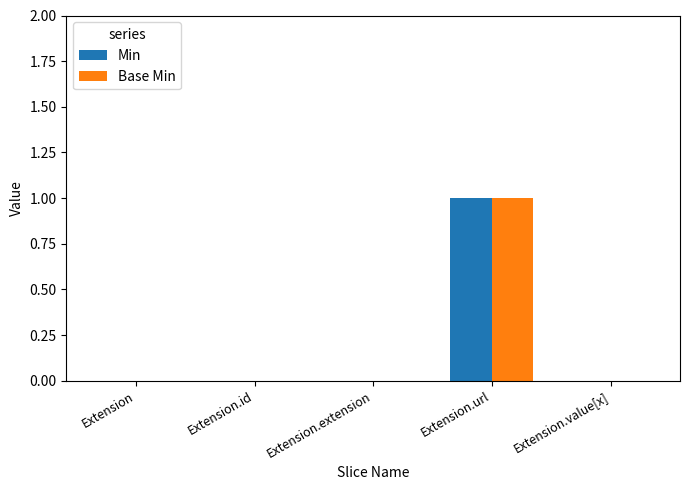

At which category does the chart reach its peak across all series?

Extension.url